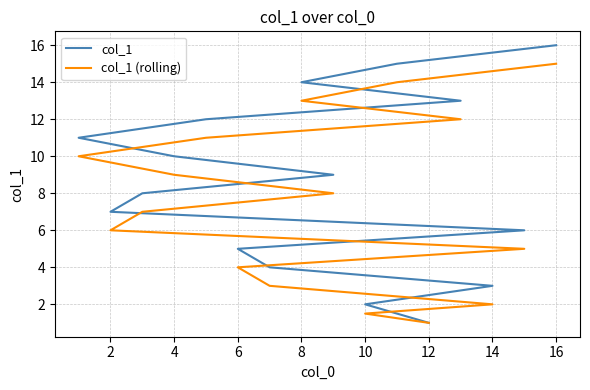

The col_1 series shows 5.3 at 6. True or false?

False